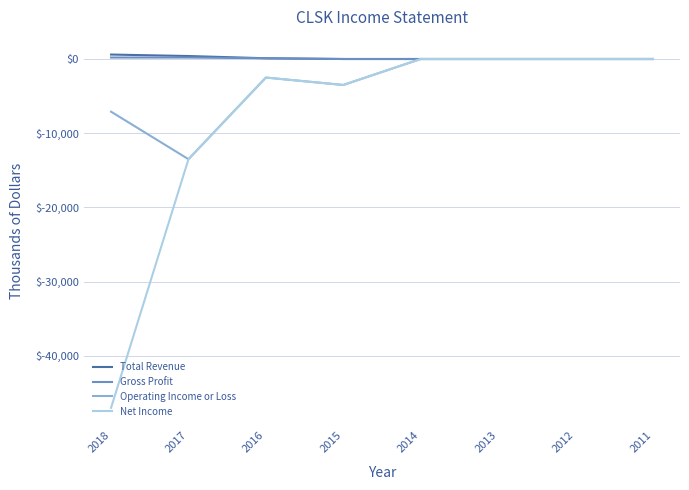

How many lines are shown in the chart?

4